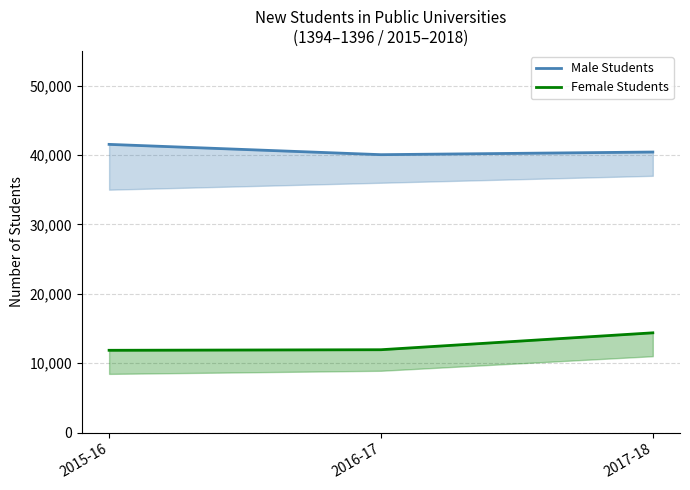

The Male Students series shows 21262 at 2016-17. True or false?

False